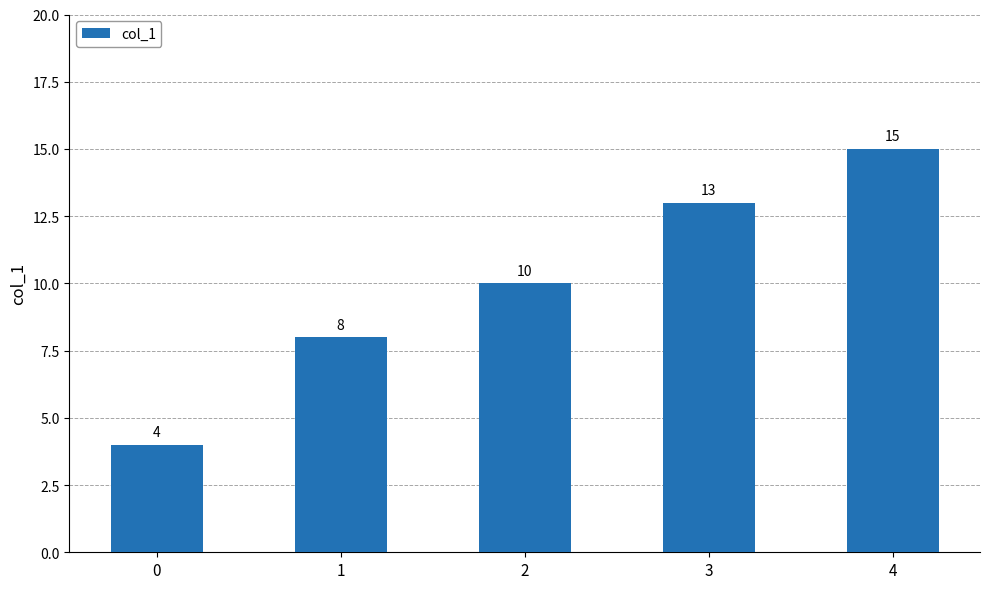

What is the change in value from 1 to 4?

+7